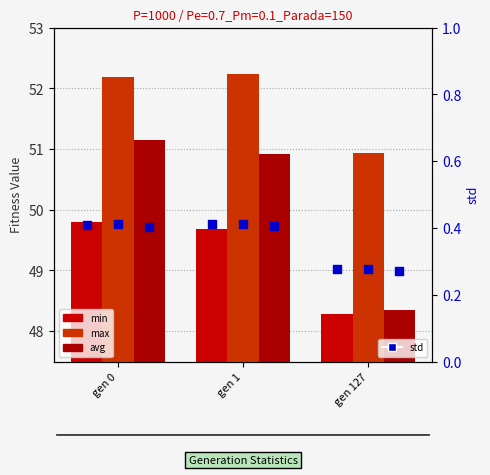

At how many categories does at least one series exceed 1?

3